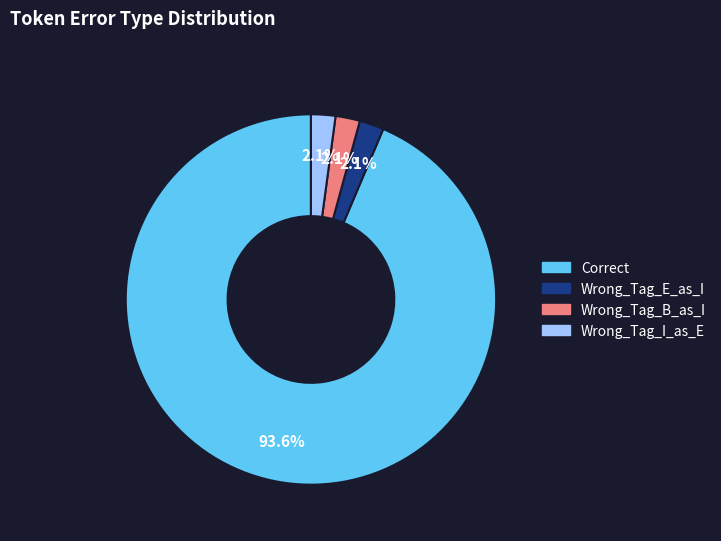

What percentage is the Wrong_Tag_E_as_I slice, to the nearest percent?

2%